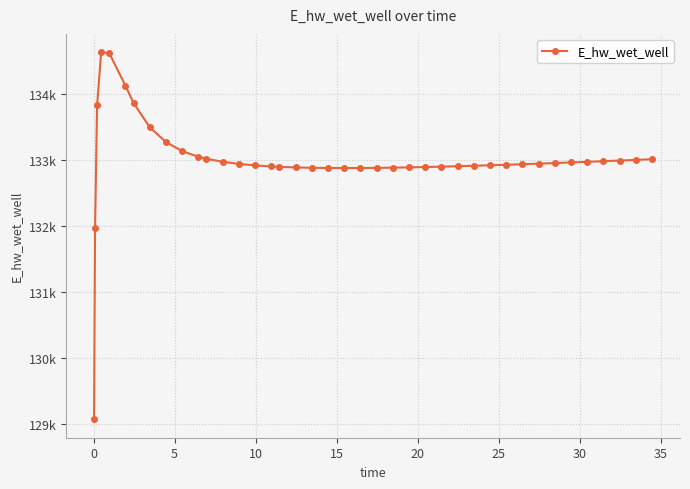

Does the chart have visible grid lines?

Yes